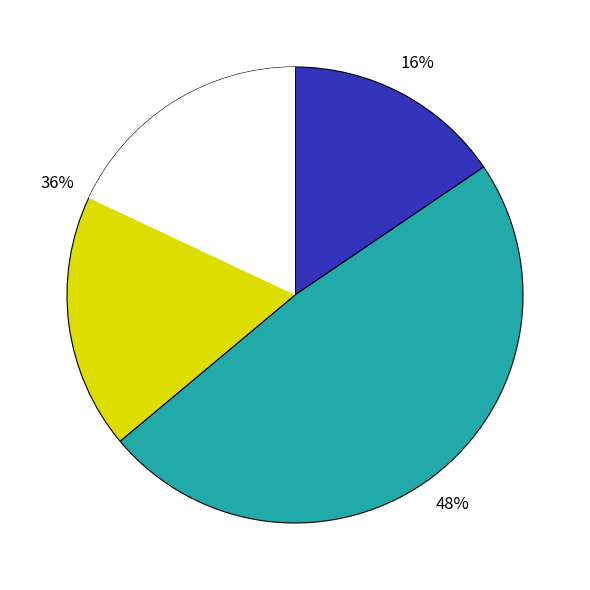

How many segments does this pie chart have?

3